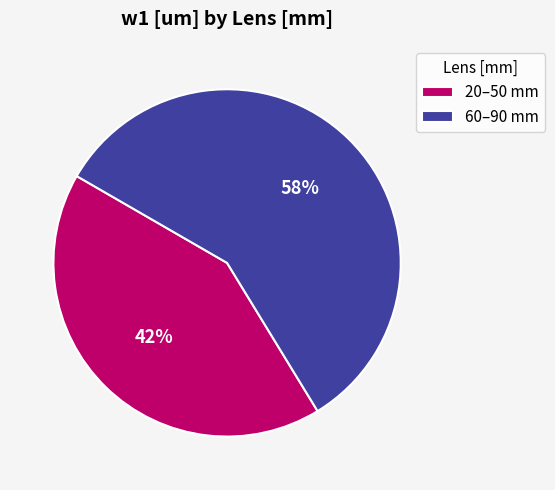

To the nearest percent, what portion does 60–90 mm represent?

58%